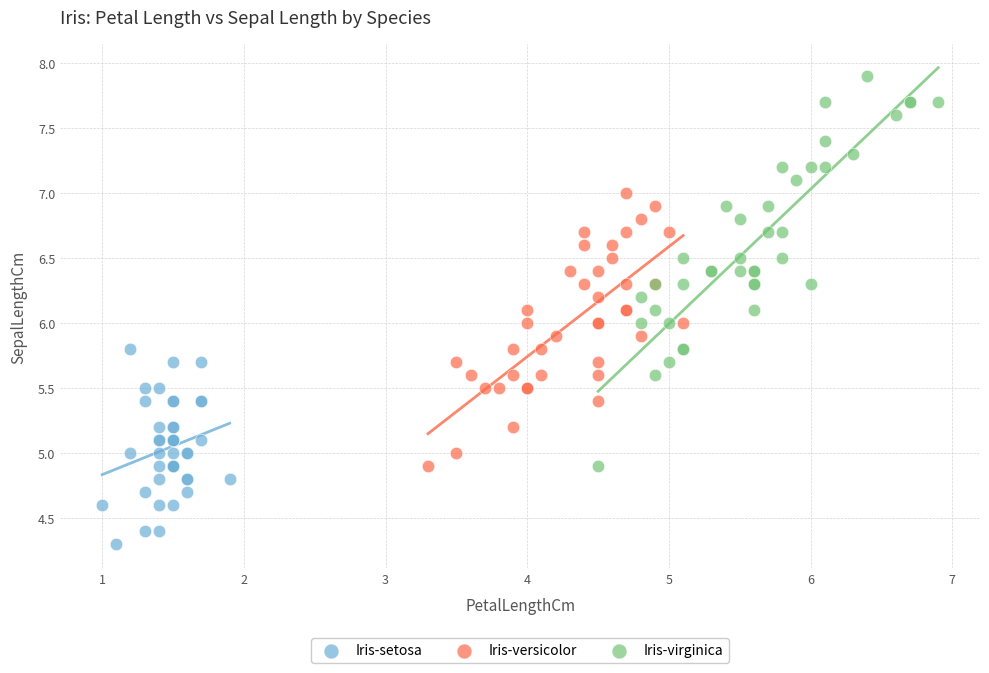

Which series has the largest Y range (max minus min)?

Iris-virginica